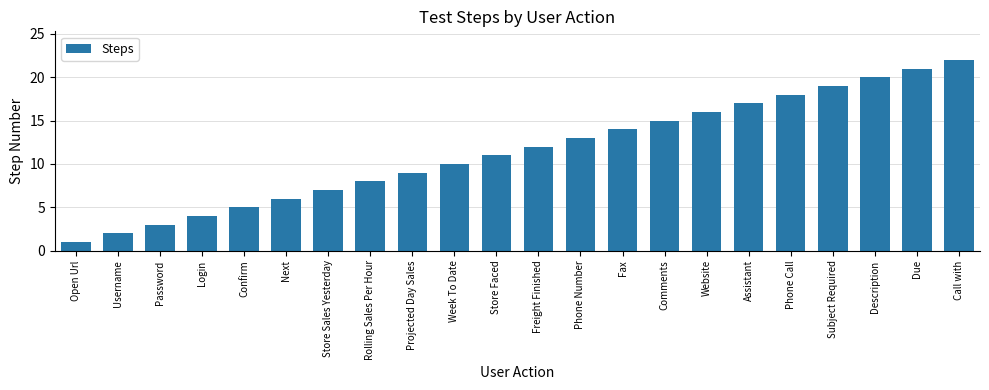

How many bars are there in total?

22